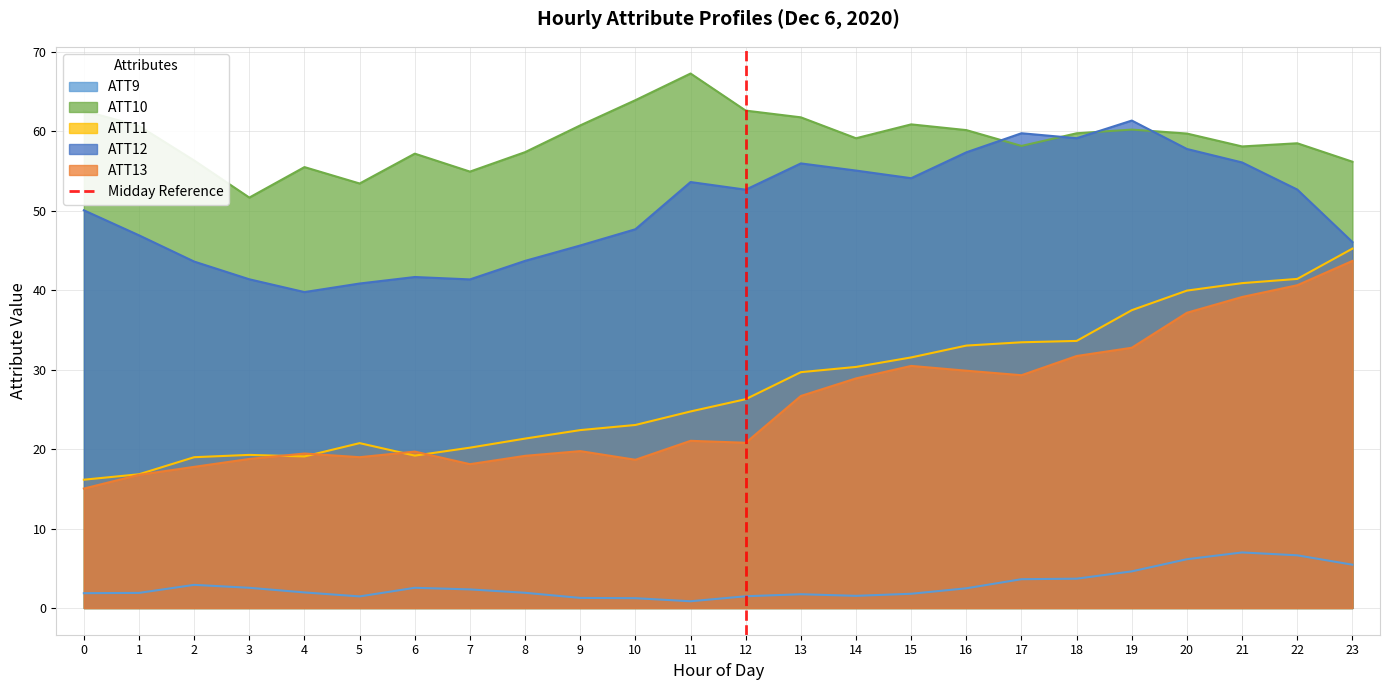

Does the chart display data point markers on the line(s)?

No